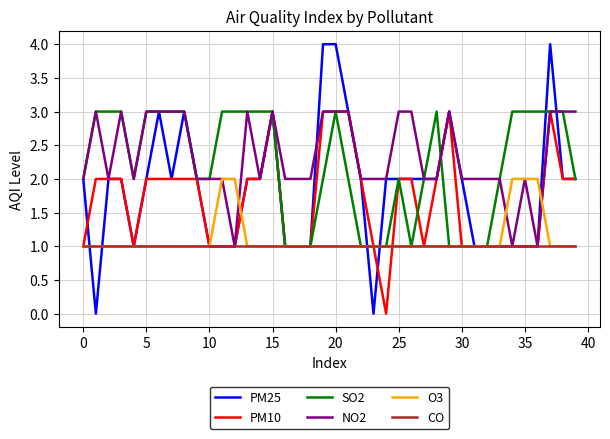

What is the maximum value for PM10?

3